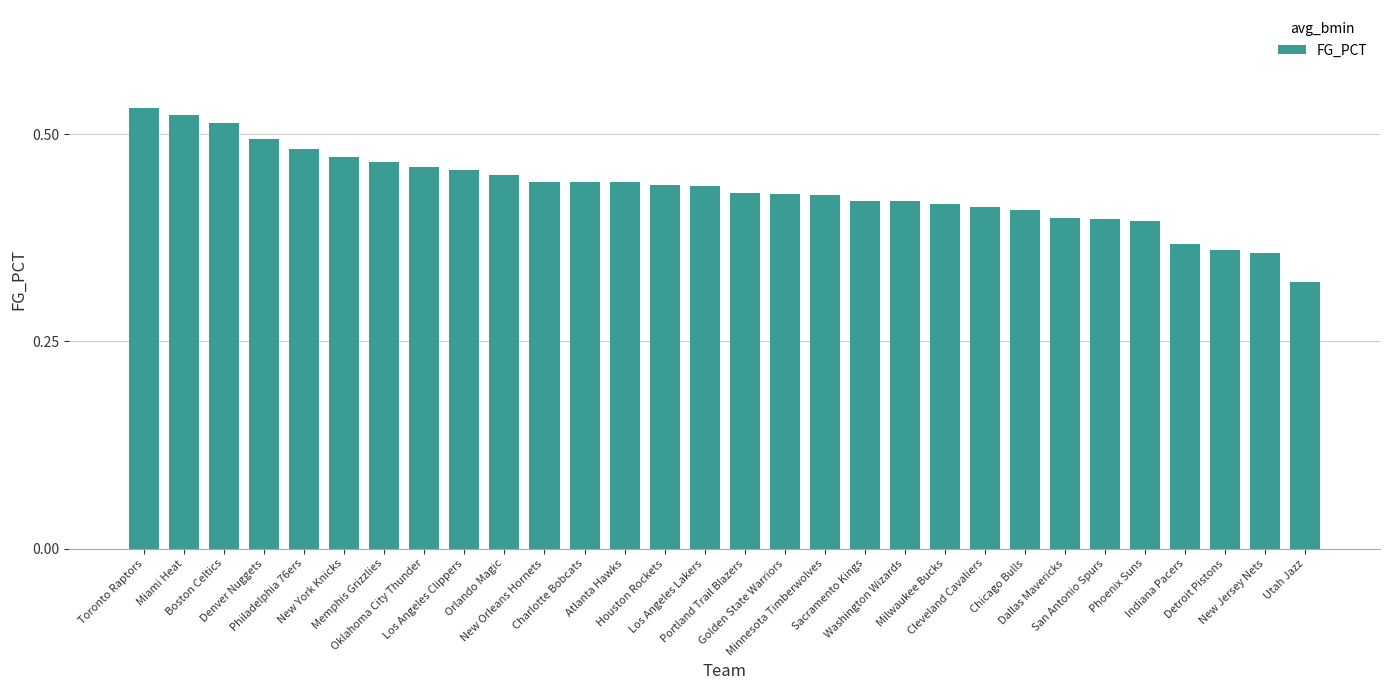

Count the values in the range 0 to 1.

30